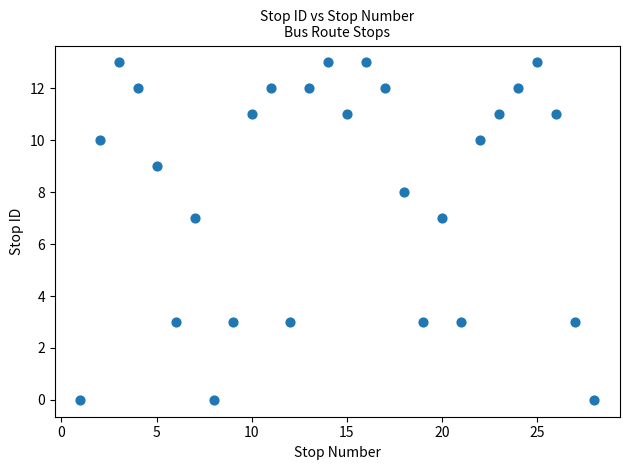

What is the range of Y values (max minus min)?

13